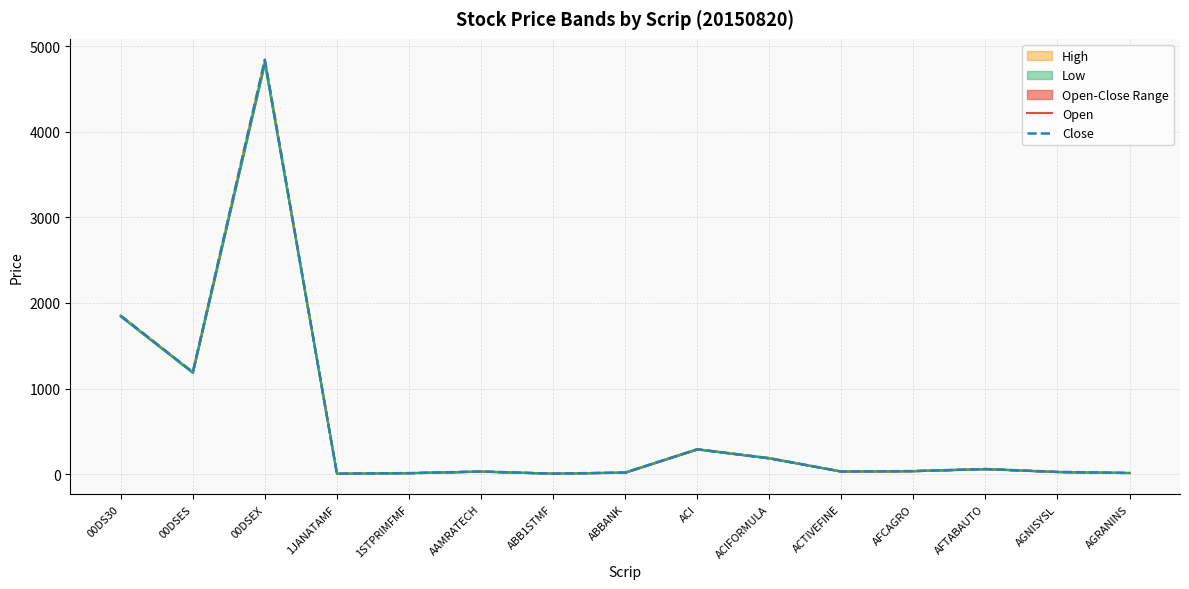

What is the total value across all series at AAMRATECH?

120.7